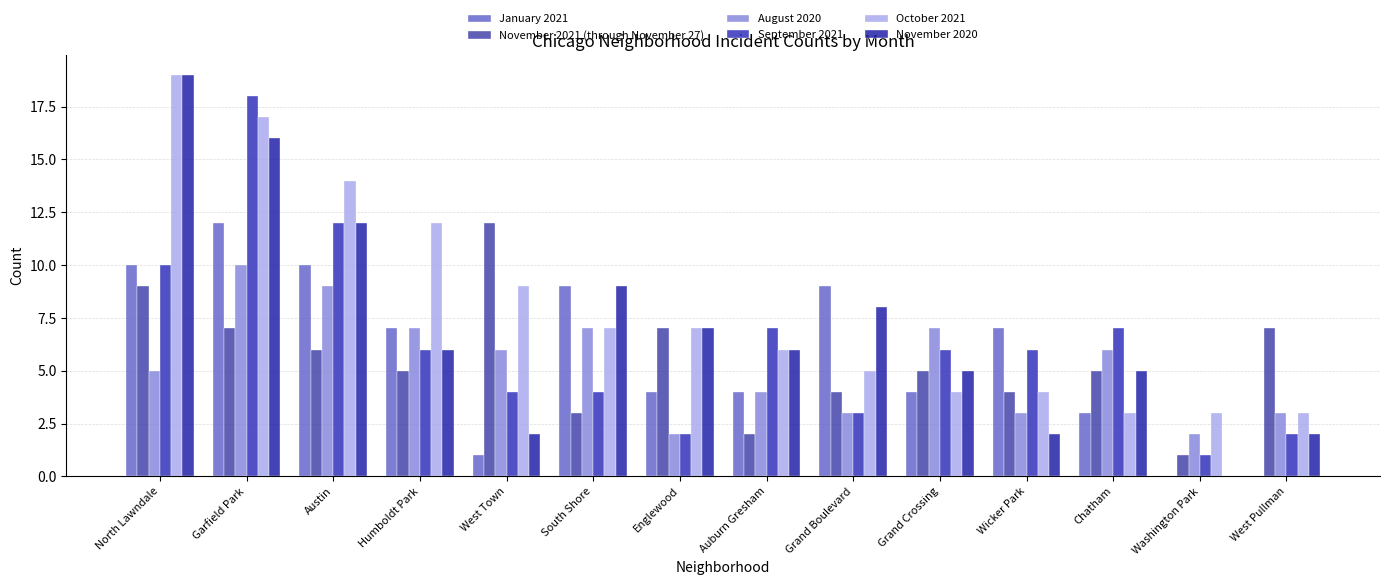

Count the number of data series in this chart.

6